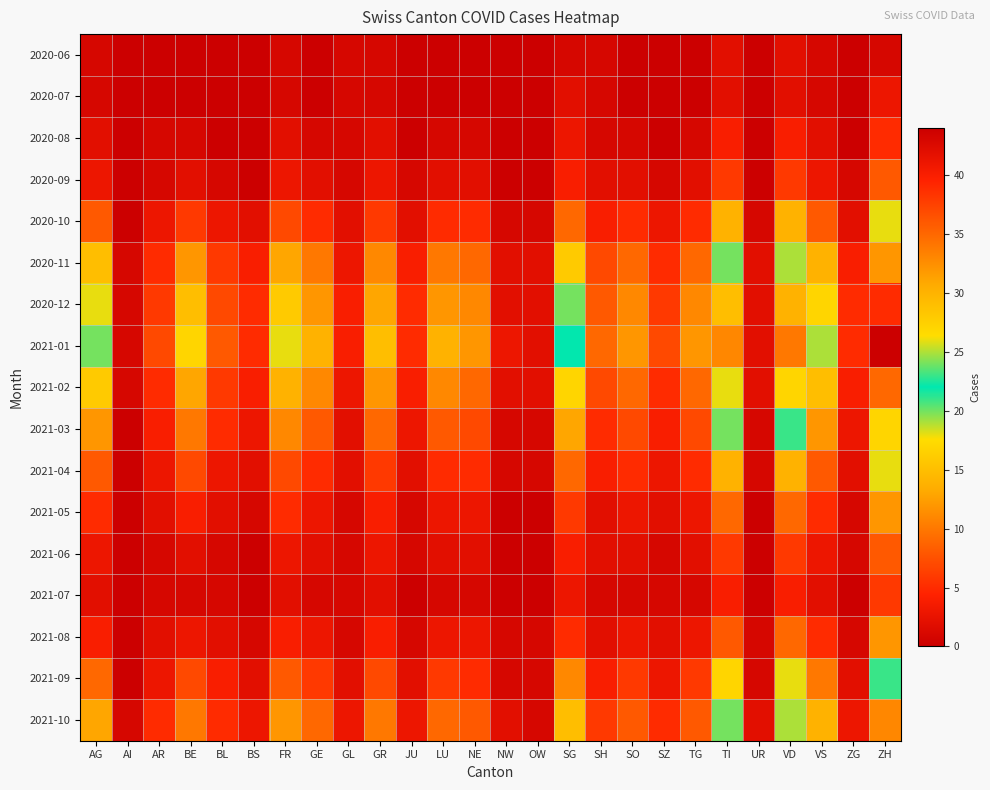

What is the greatest value displayed?

44